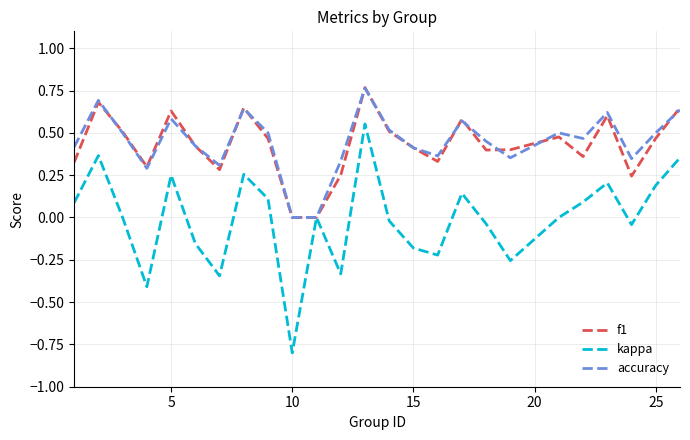

Which series has the largest range (max minus min)?

kappa